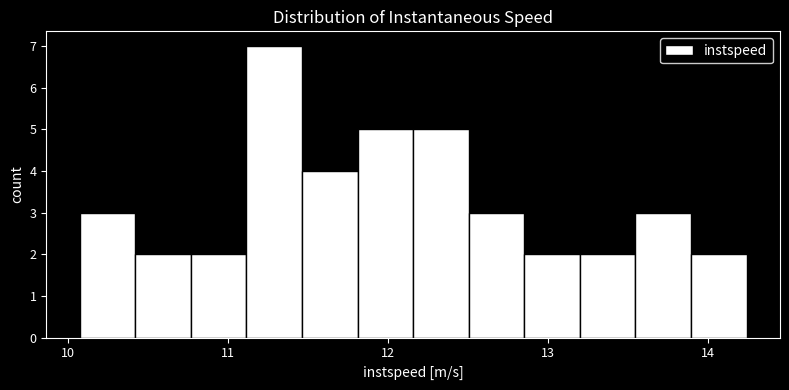

Around what value on the x-axis is the tallest bar? Give the approximate position of its centre, as read against the axis.

11.3